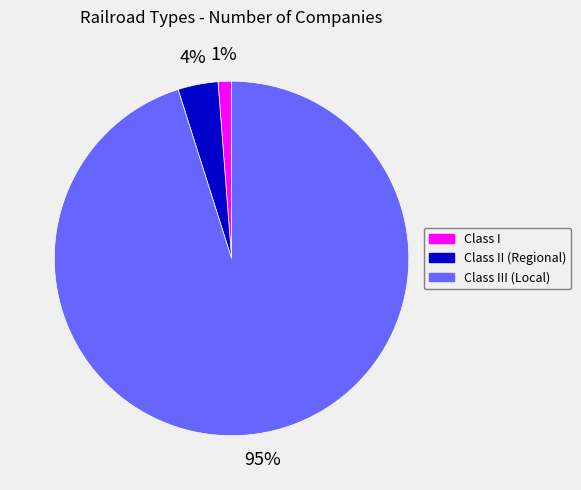

Is there a majority slice in this chart?

Yes